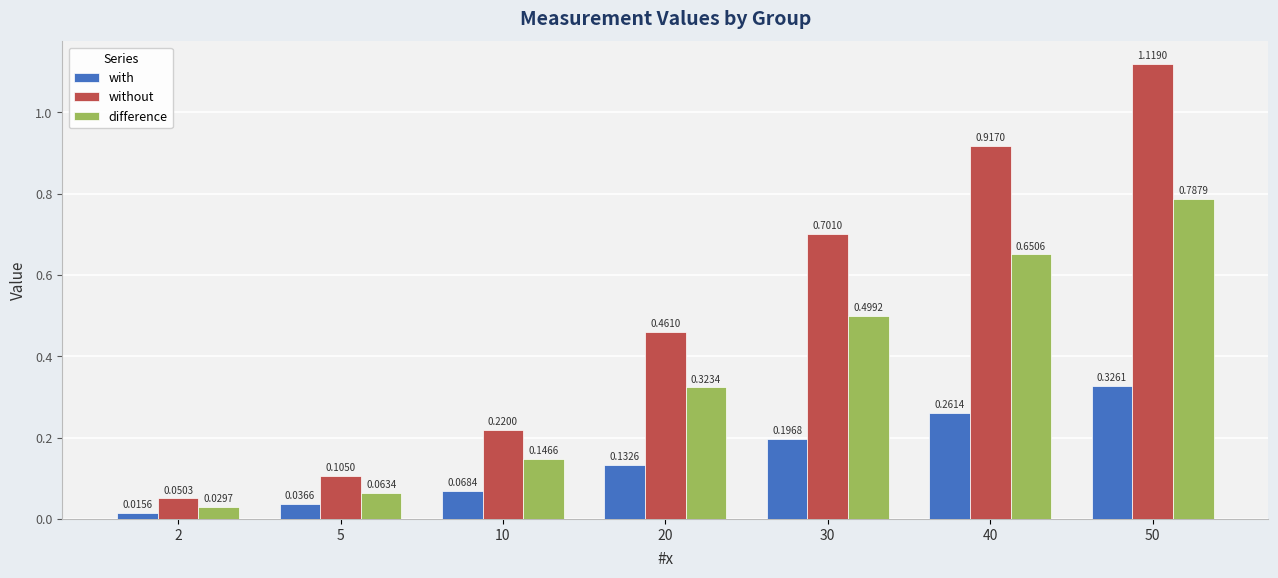

At which category is the sum across all series the highest?

50